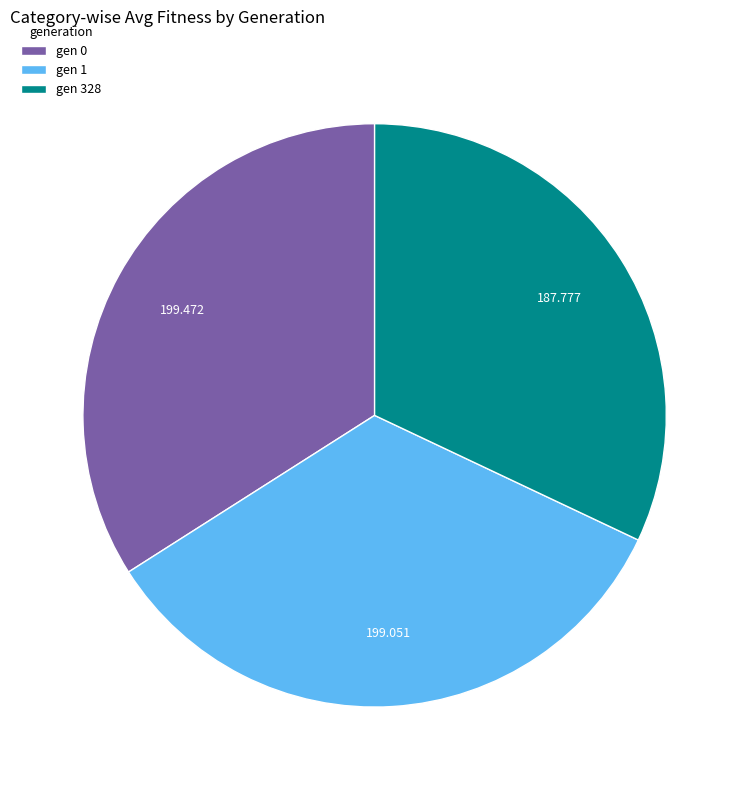

Is there any slice that represents more than half of the pie?

No